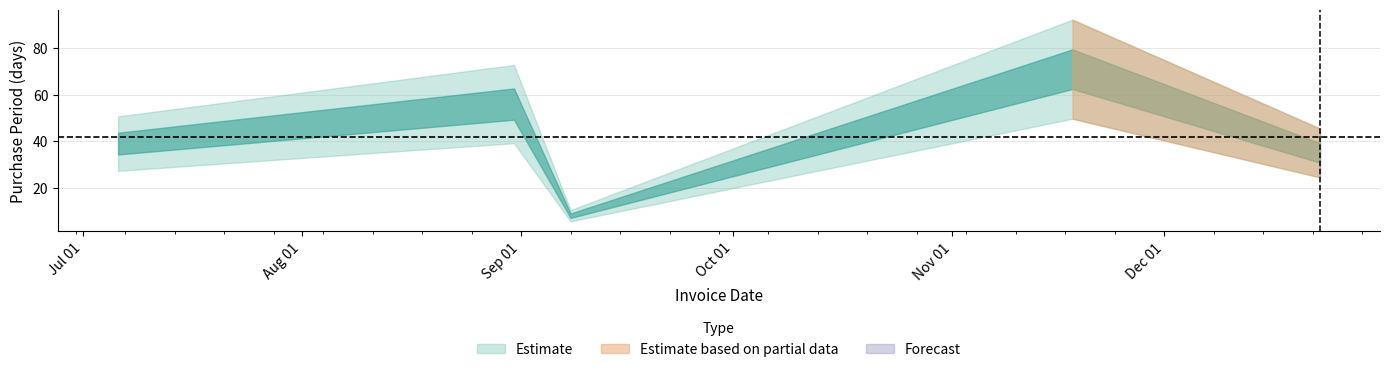

Where is the data nearest to the value 39?

2015-07-06